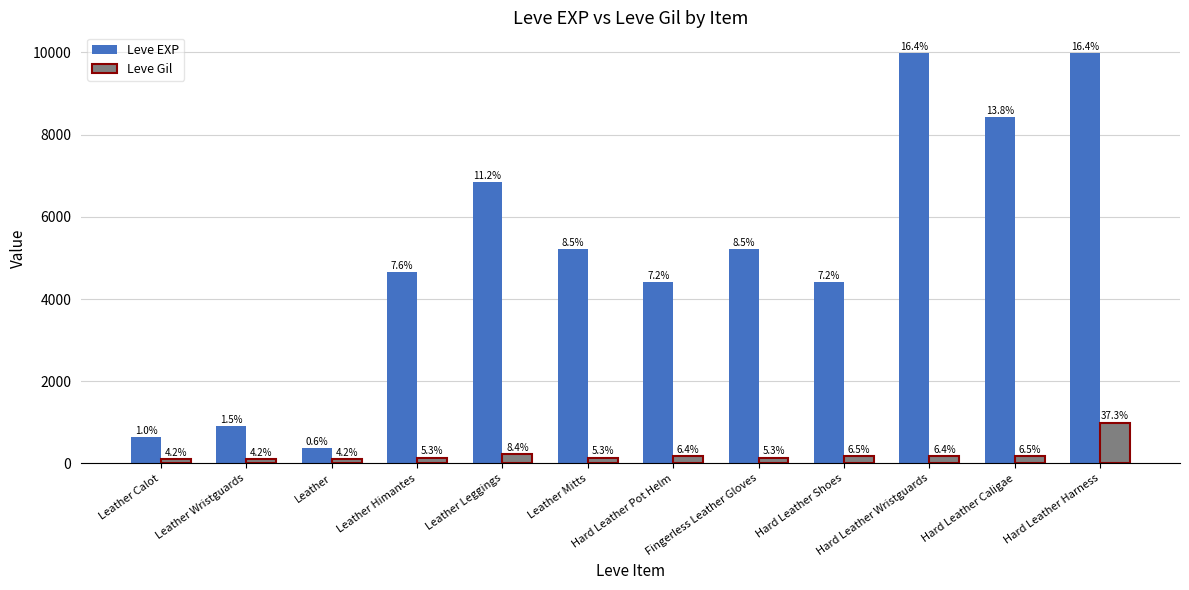

Which category has the lowest value across all series?

Leather Calot